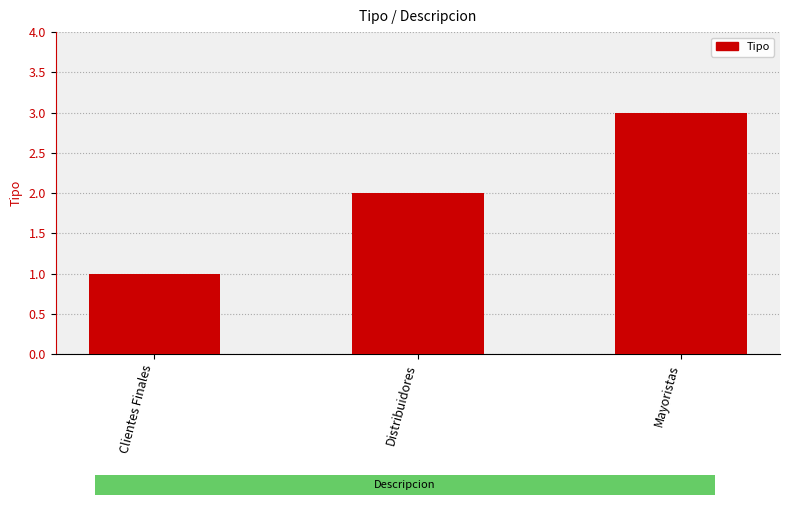

Is it true that the value at Clientes Finales is 1?

True